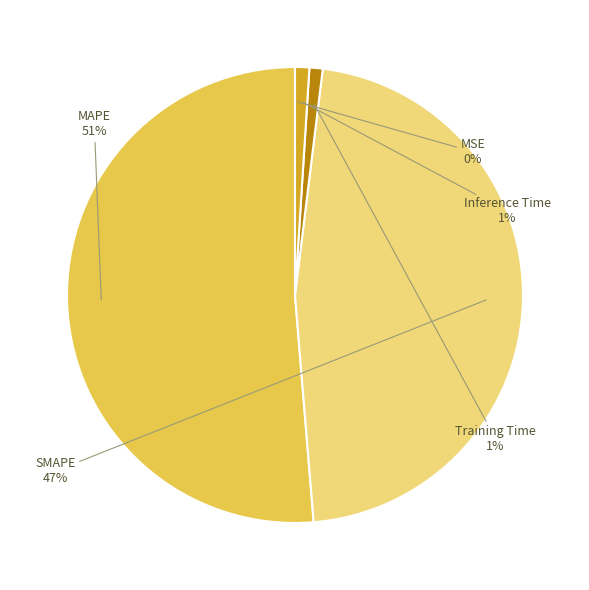

To the nearest percent, what is the difference between the largest and smallest slice percentages?

51%